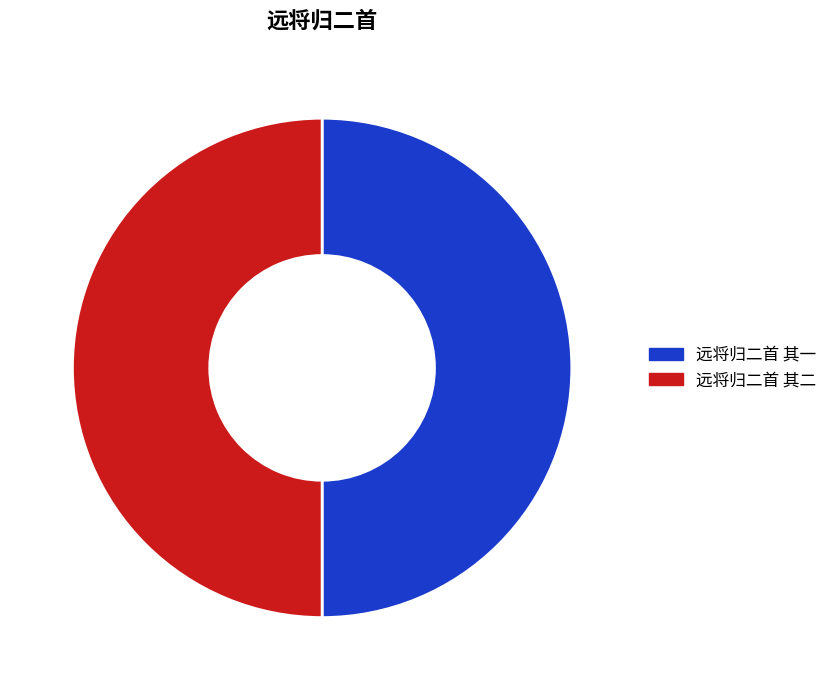

Approximately how many times larger is the value at 远将归二首 其二 compared to 远将归二首 其一?

1.0